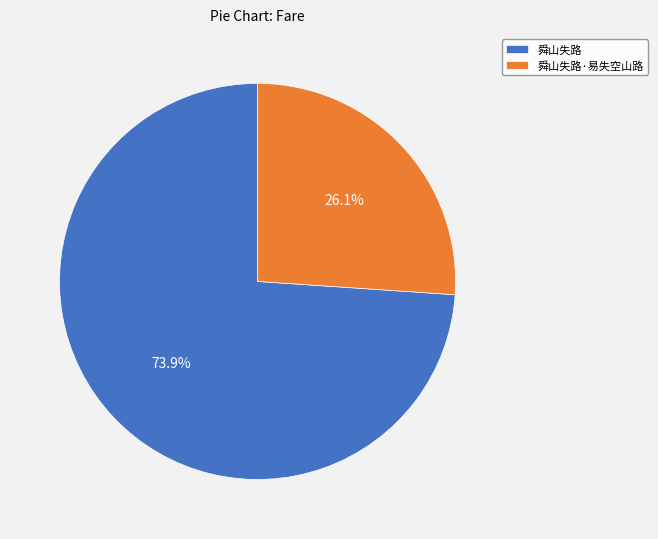

Is it true that 舜山失路 is 89% of the pie?

False